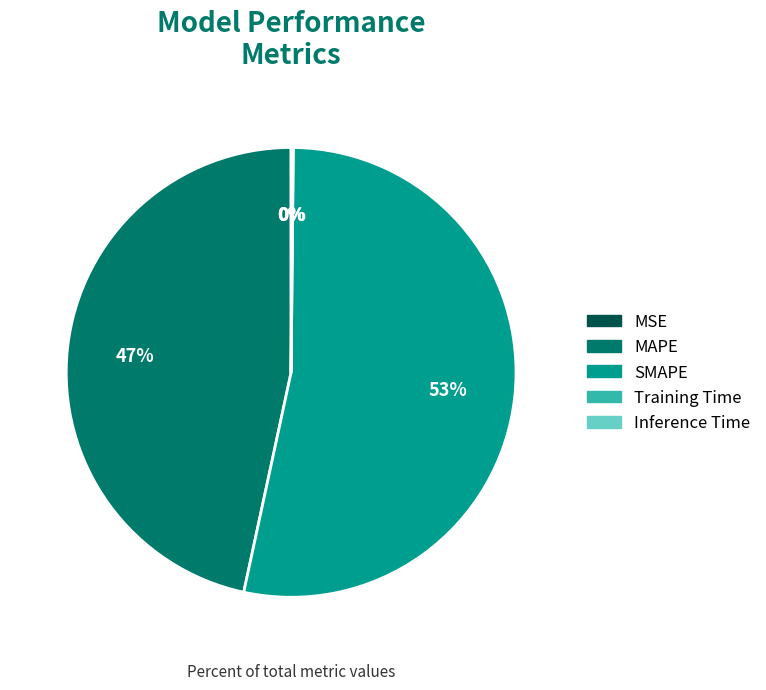

Is the sum of SMAPE and MAPE greater than half?

Yes